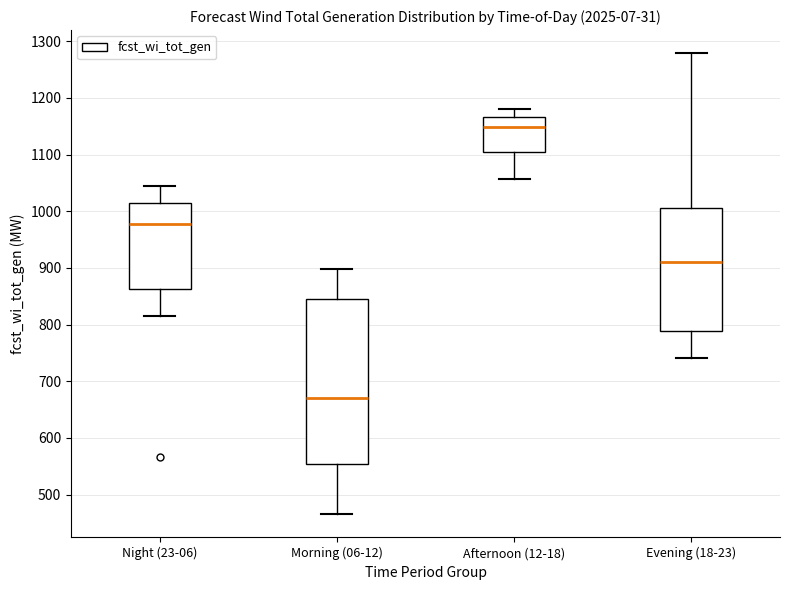

Comparing the boxes themselves (not the whiskers), which one is the tallest?

Morning (06-12)